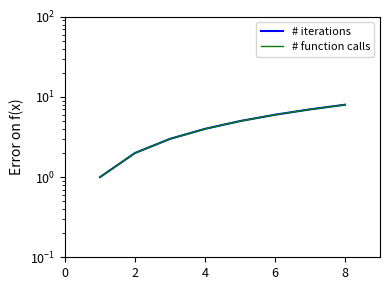

What are all the series names shown in the legend?

# iterations, # function calls